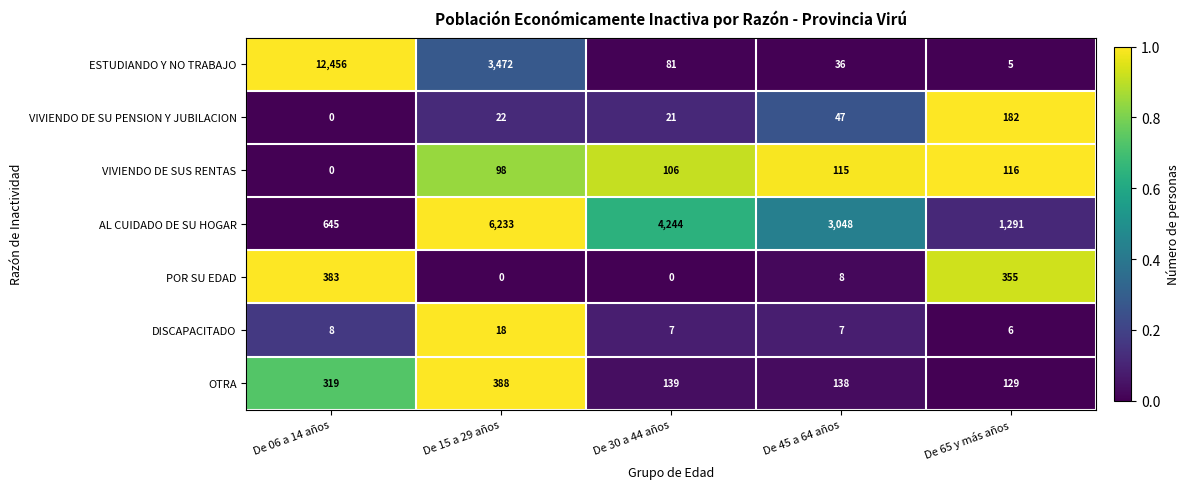

The OTRA series shows 589 at De 15 a 29 años. True or false?

False